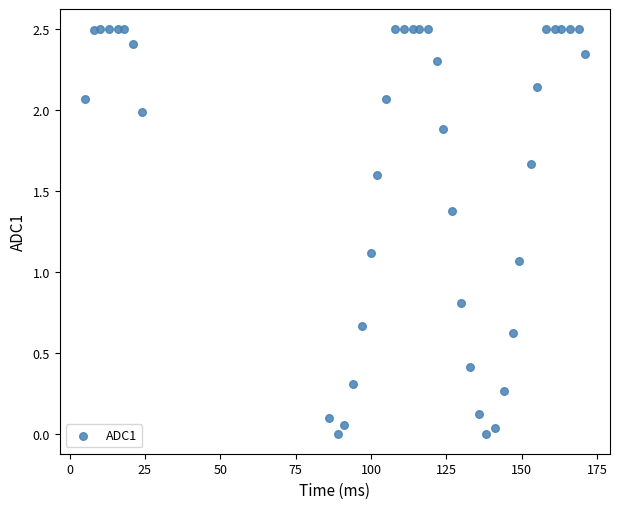

What is the range of X values (max minus min)?

166.0